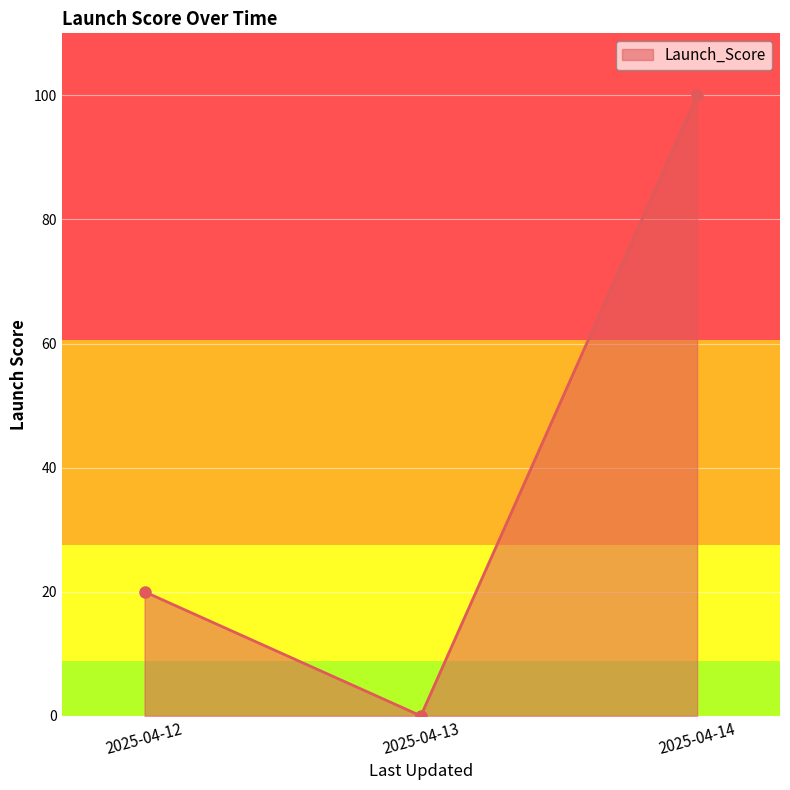

What is the sum of the values at 2025-04-13 and 2025-04-14?

100